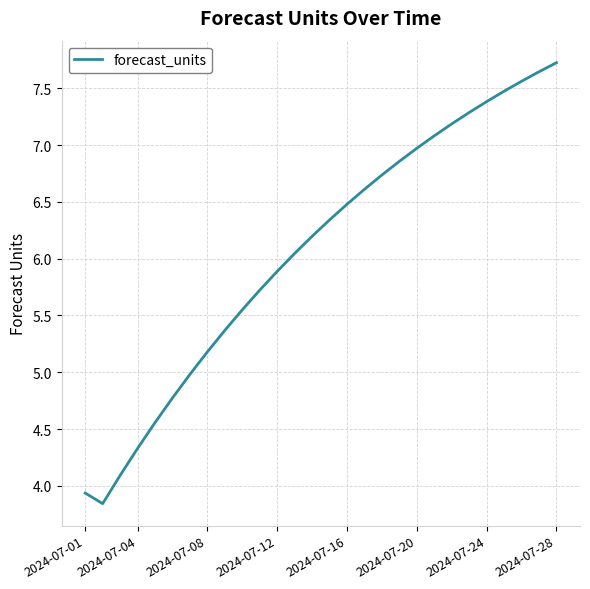

What is the maximum value shown in the chart?

7.7